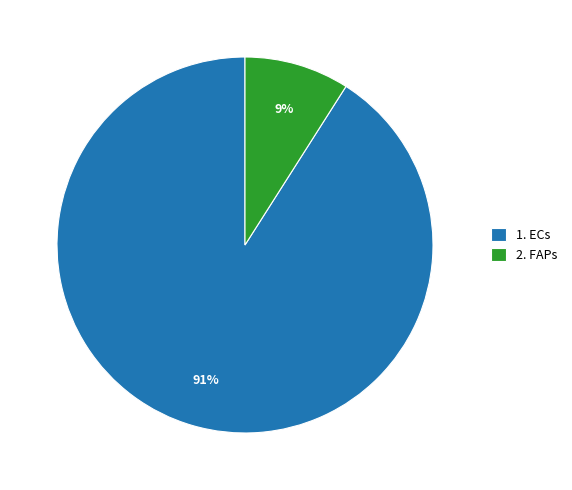

What percentage is the 1. ECs slice, to the nearest percent?

91%